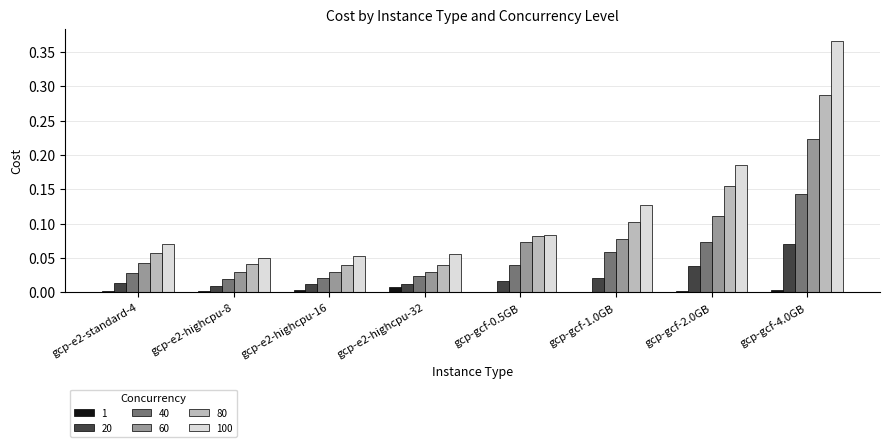

Which series has the largest total across all categories?

100